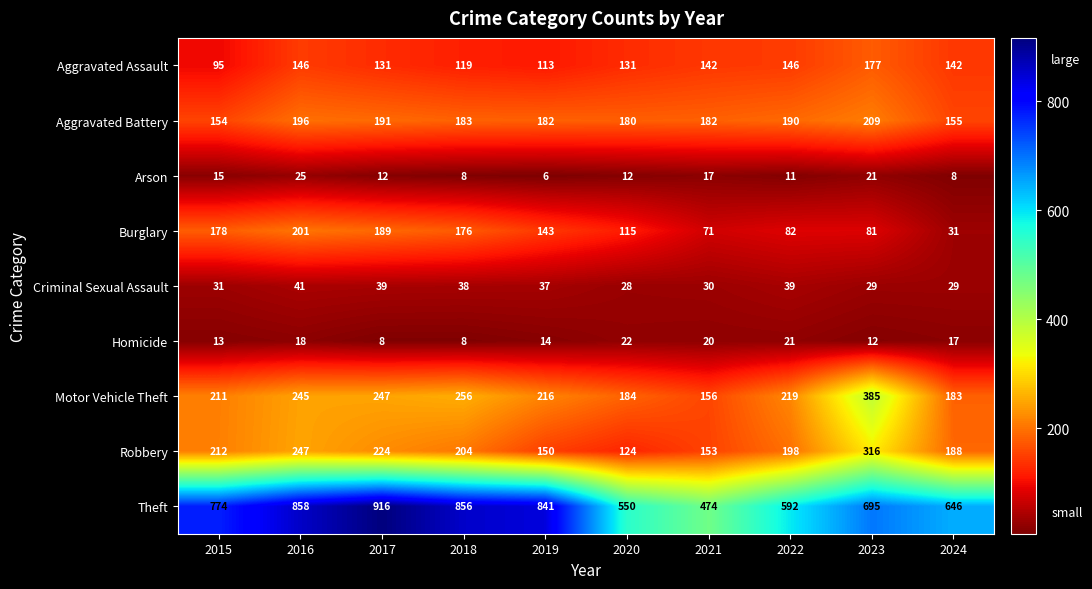

Is it true that Homicide equals 7 at 2015?

False